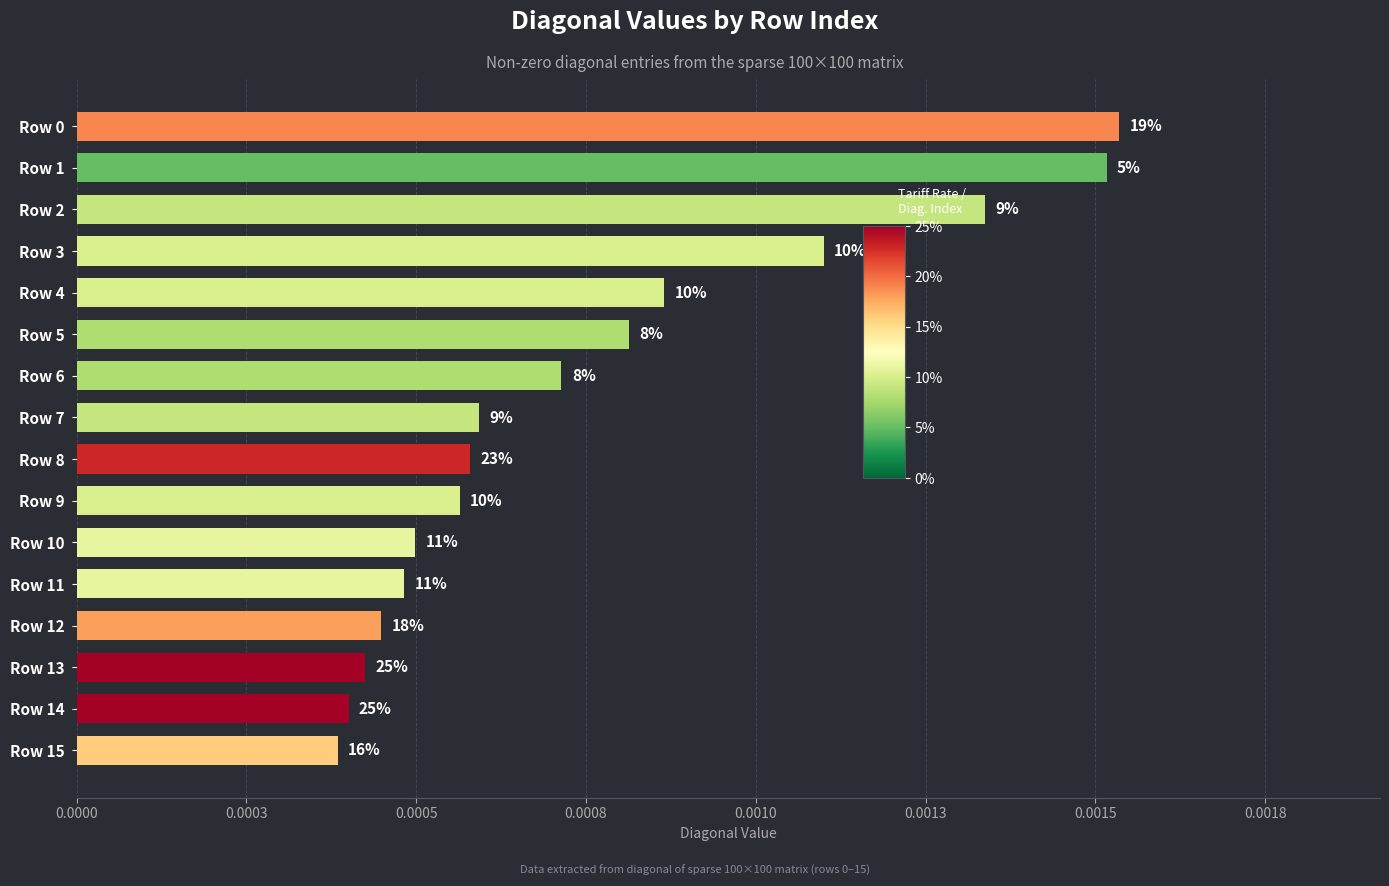

Are the bars horizontal?

Yes